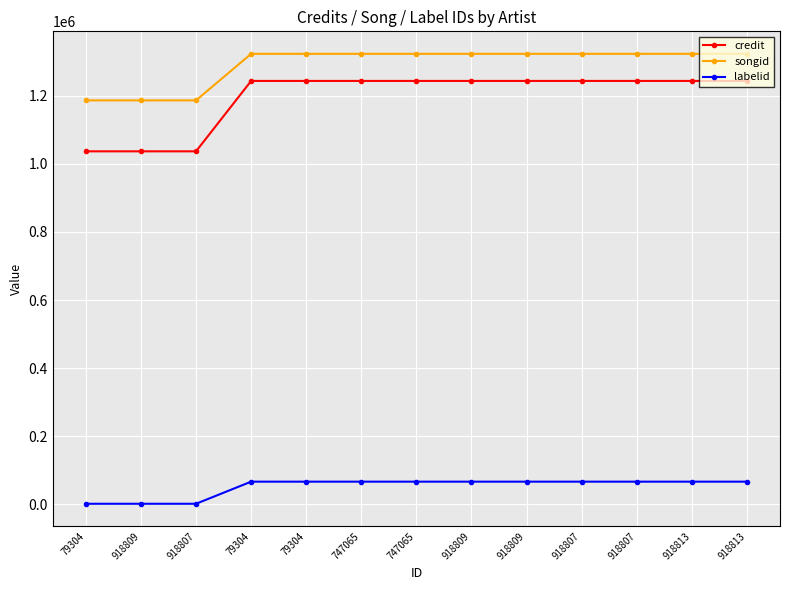

Reading left to right, list all the values displayed in this chart.

credit: 79304=1036620	918809=1036620	918807=1036620	79304=1243307	79304=1243307	747065=1243307	747065=1243307	918809=1243307	918809=1243307	918807=1243307	918807=1243307	918813=1243307	918813=1243307
songid: 79304=1186228	918809=1186228	918807=1186228	79304=1322886	79304=1322886	747065=1322886	747065=1322886	918809=1322886	918809=1322886	918807=1322886	918807=1322886	918813=1322886	918813=1322886
labelid: 79304=1842	918809=1842	918807=1842	79304=66751	79304=66751	747065=66751	747065=66751	918809=66751	918809=66751	918807=66751	918807=66751	918813=66751	918813=66751